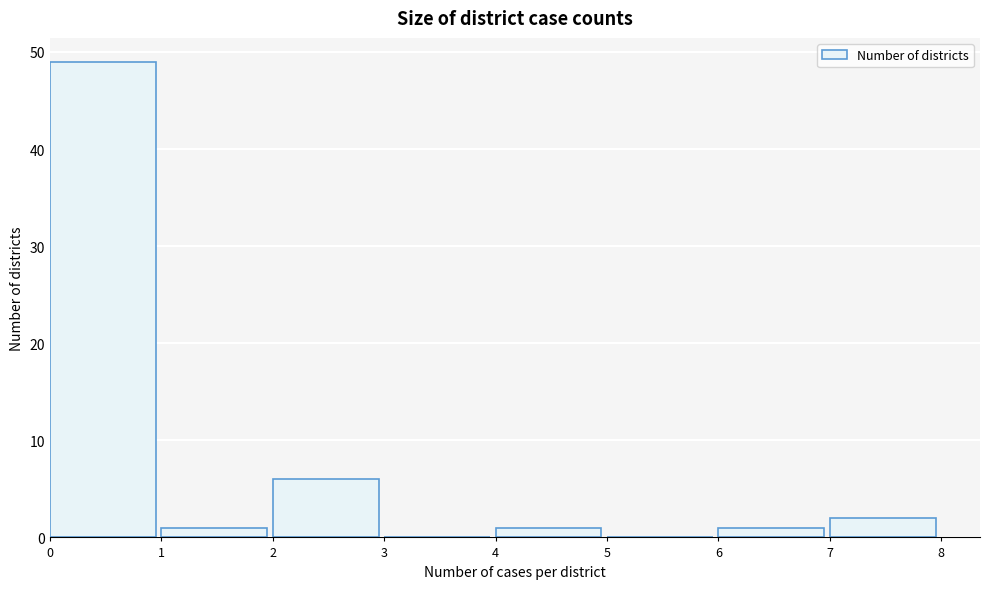

How tall is the bar that spans 7 to 8 on the x-axis? The values are not printed on the chart, so give them approximately, as read against the axis.

2